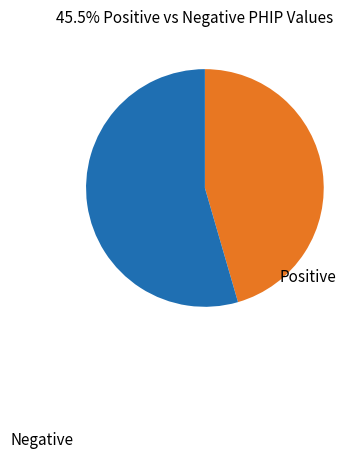

How many slices are in this pie chart?

2